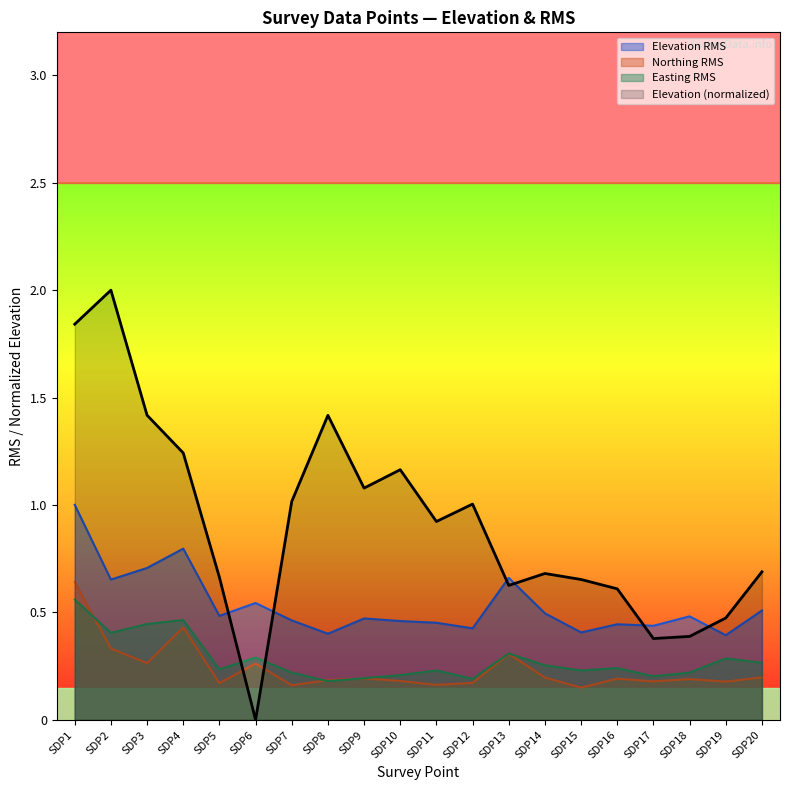

Does the chart have visible grid lines?

No